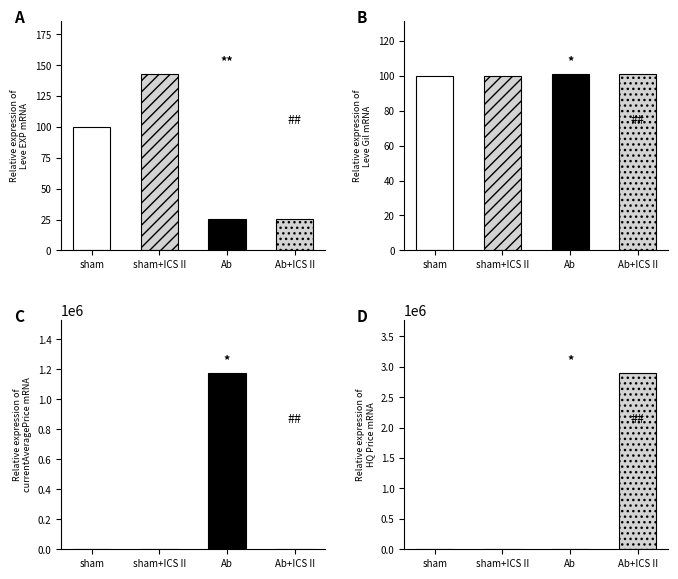

Is it true that the value at Ab+ICS II is 1170489?

False